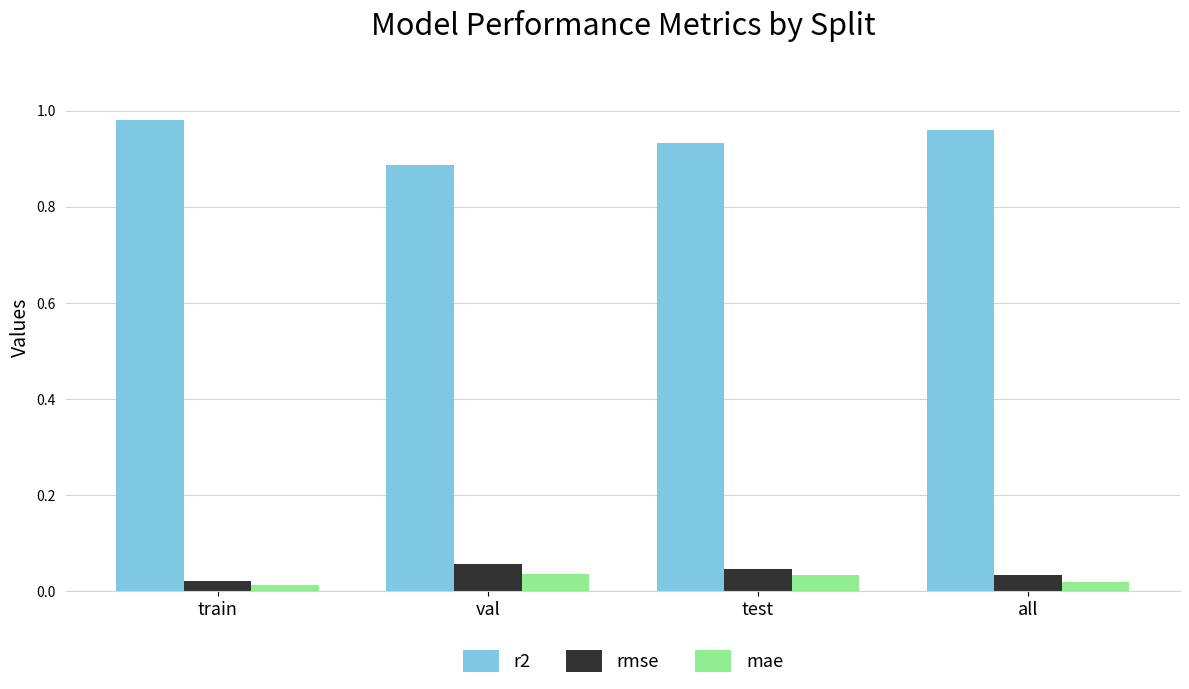

At how many categories does at least one series exceed 0?

4